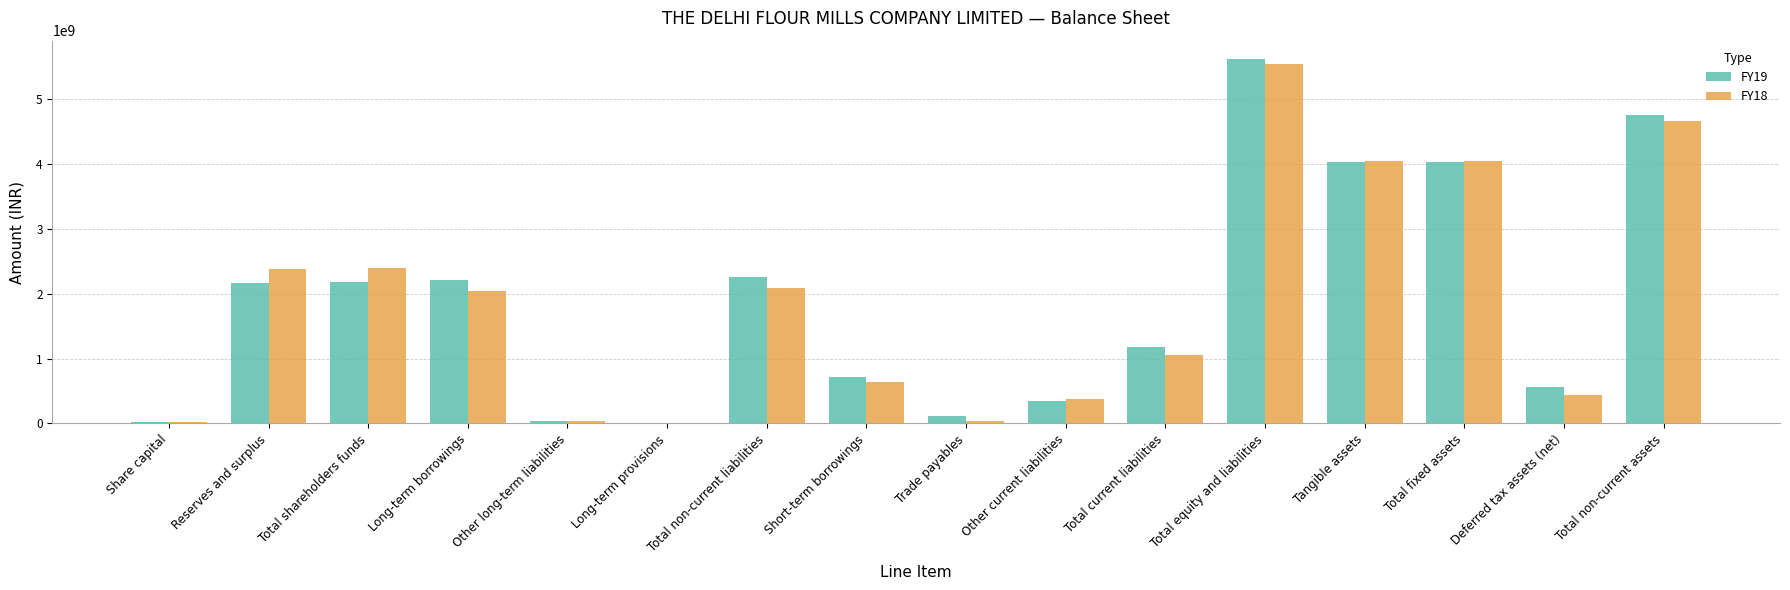

At which category is the sum across all series the highest?

Total equity and liabilities